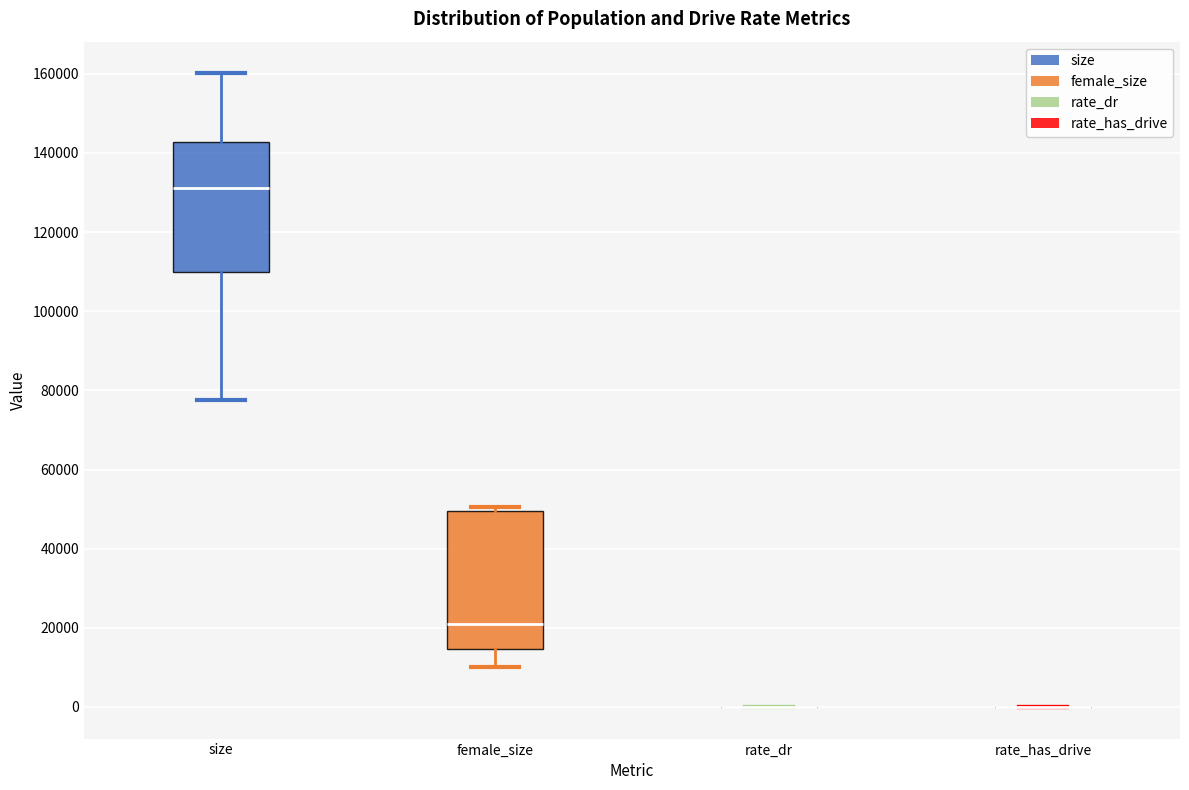

Reading left to right, transcribe this box plot: for each box, give where its median line is, the range the box spans, and where its two whiskers end, as read against the y-axis. The values are not printed on the chart, so give them approximately, as read against the axis.

size: median 132000, box 110000 to 142000, whiskers 78000 to 160000
female_size: median 22000, box 14000 to 50000, whiskers 10000 to 50000 (just above the box's upper edge)
rate_dr: box collapsed to a line at 0, whiskers 0 to 0
rate_has_drive: box collapsed to a line at 0, whiskers 0 to 0